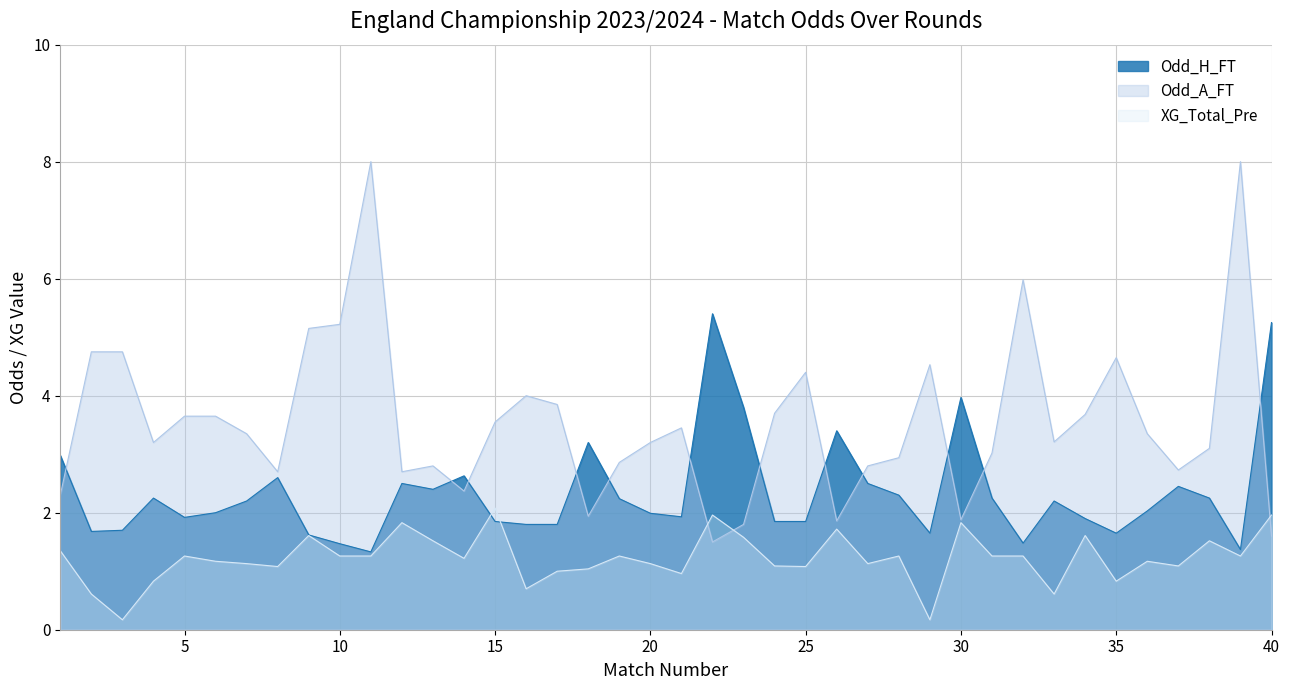

Does the chart have visible grid lines?

Yes